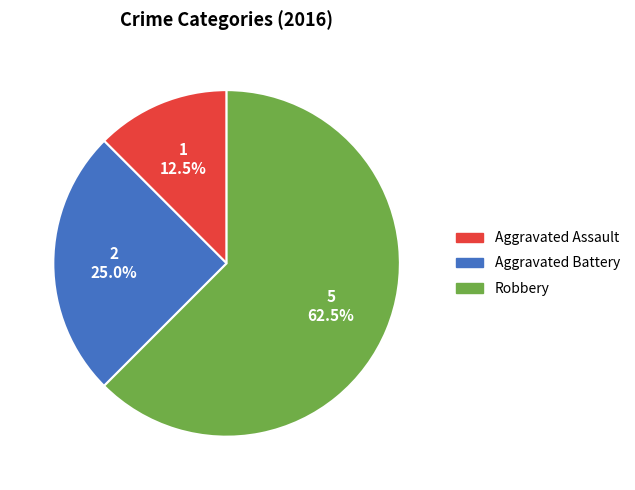

To the nearest percent, what is the average slice percentage?

33%